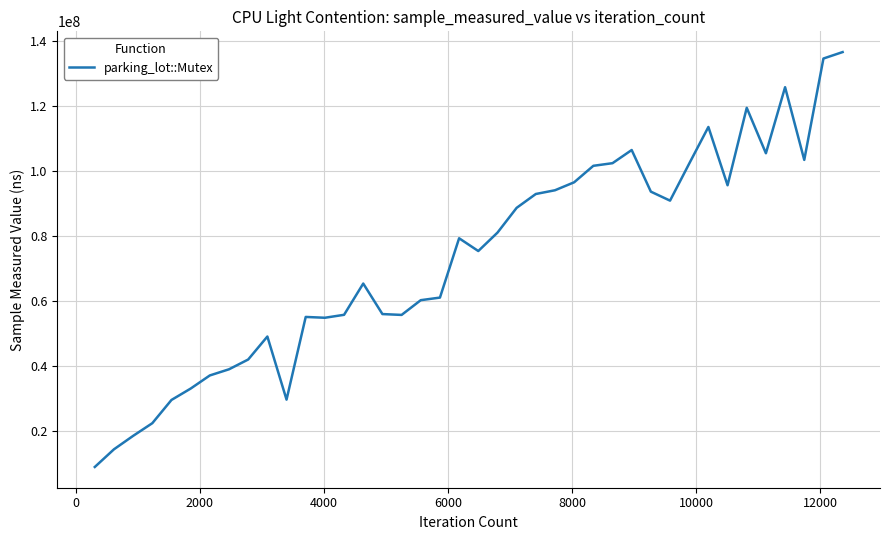

What is the difference between the maximum and minimum values?

127806000